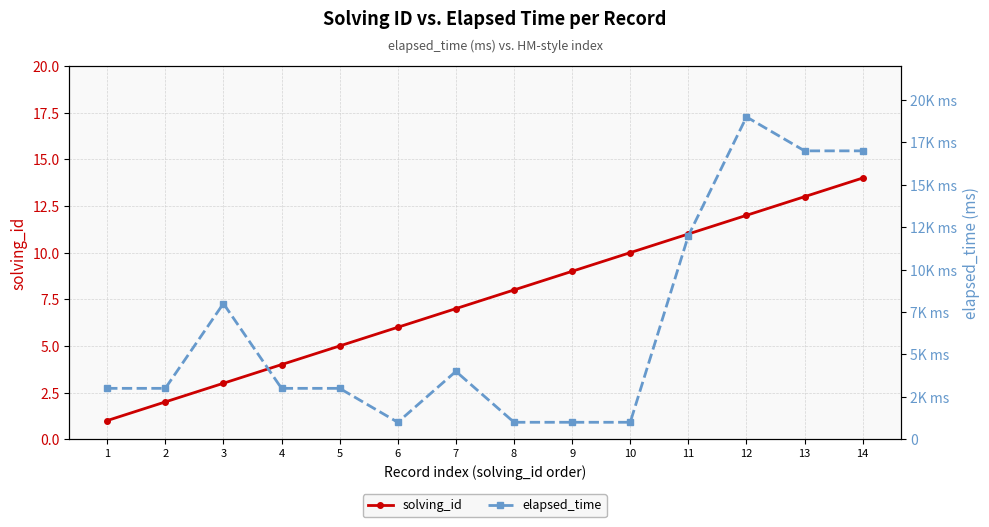

What is the value of the solving_id point at the 12th from the left?

12